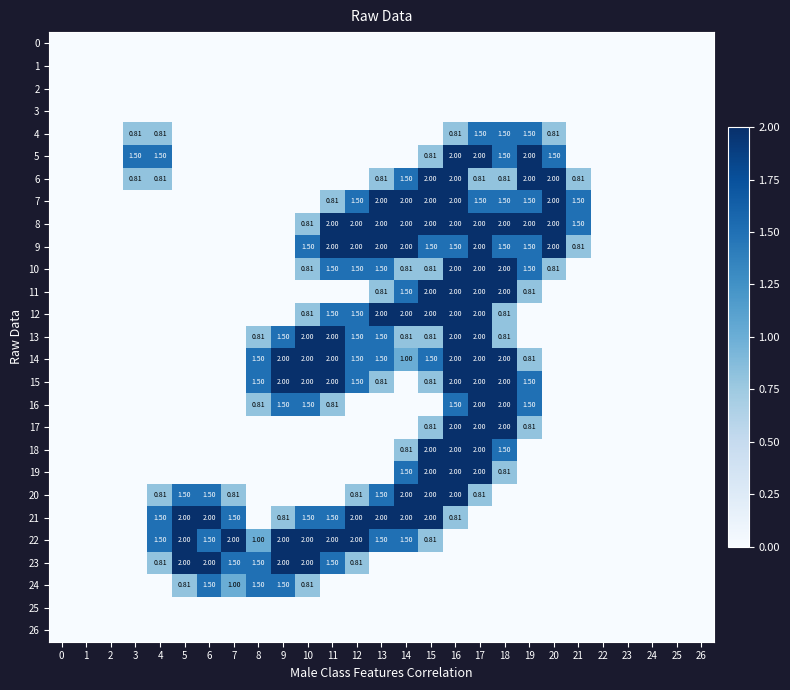

At which label is 18 closest to 1?

14